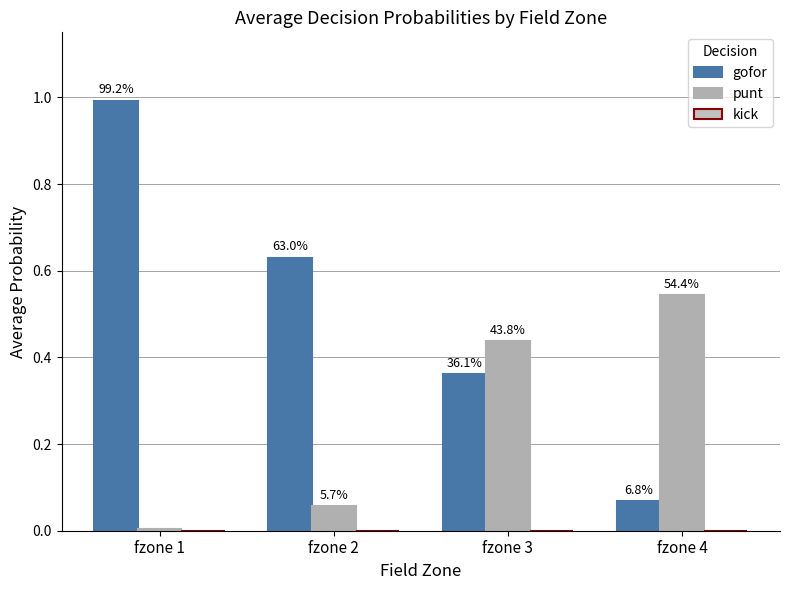

Are the bars grouped side by side (vs. stacked)?

Yes